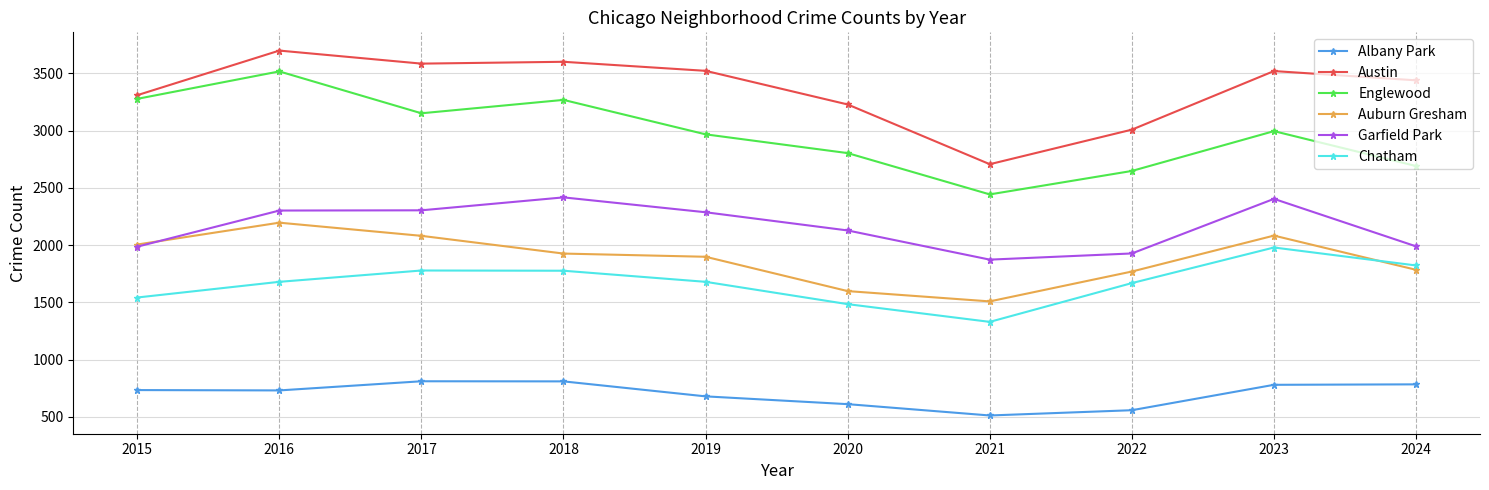

What are all the series names shown in the legend?

Albany Park, Austin, Englewood, Auburn Gresham, Garfield Park, Chatham